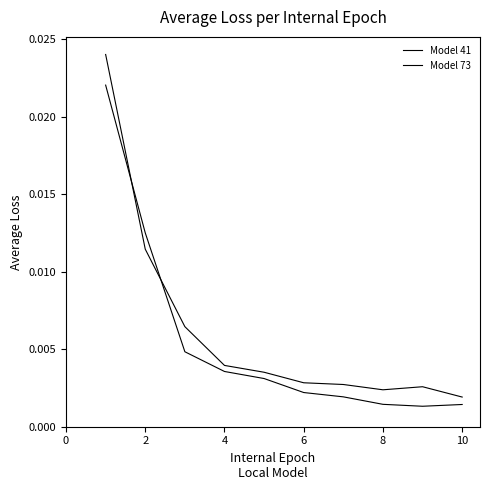

Does the chart have visible grid lines?

No